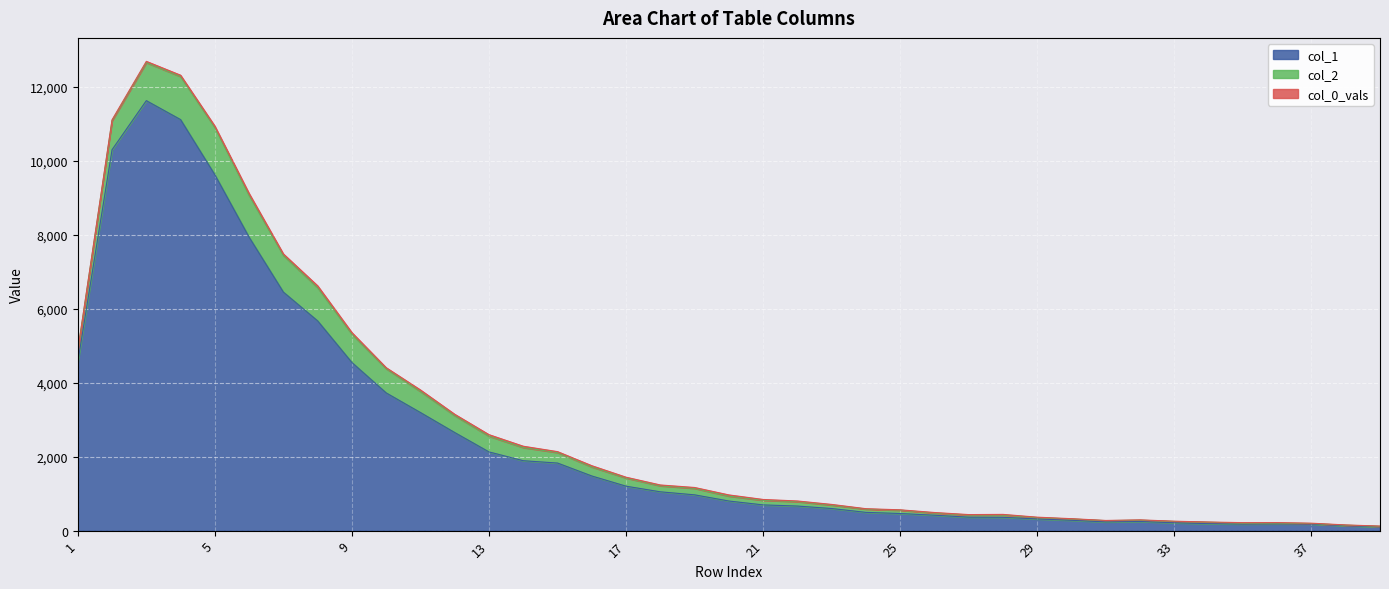

True or false: col_1 and col_0_vals intersect in this chart.

False